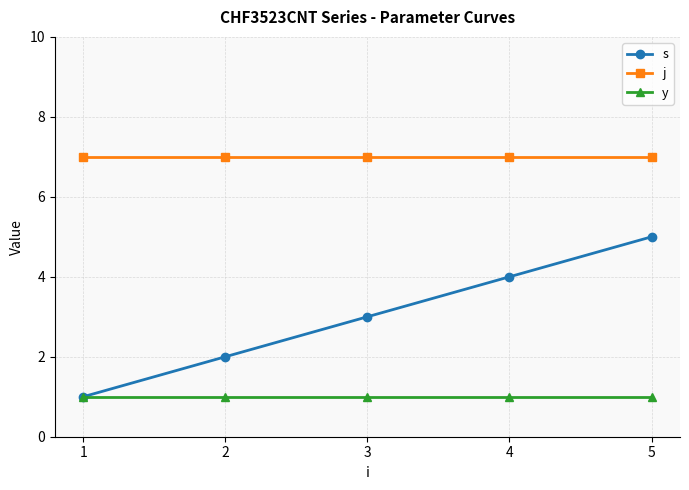

True or false: y and j cross at least once.

False